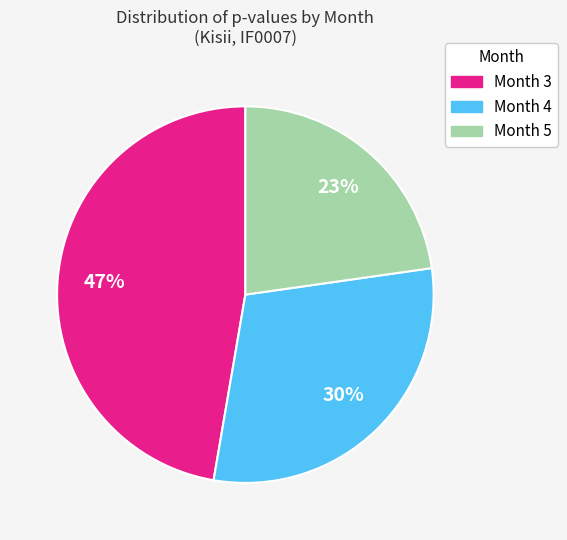

The Month 3 slice represents 58% of the pie. True or false?

False